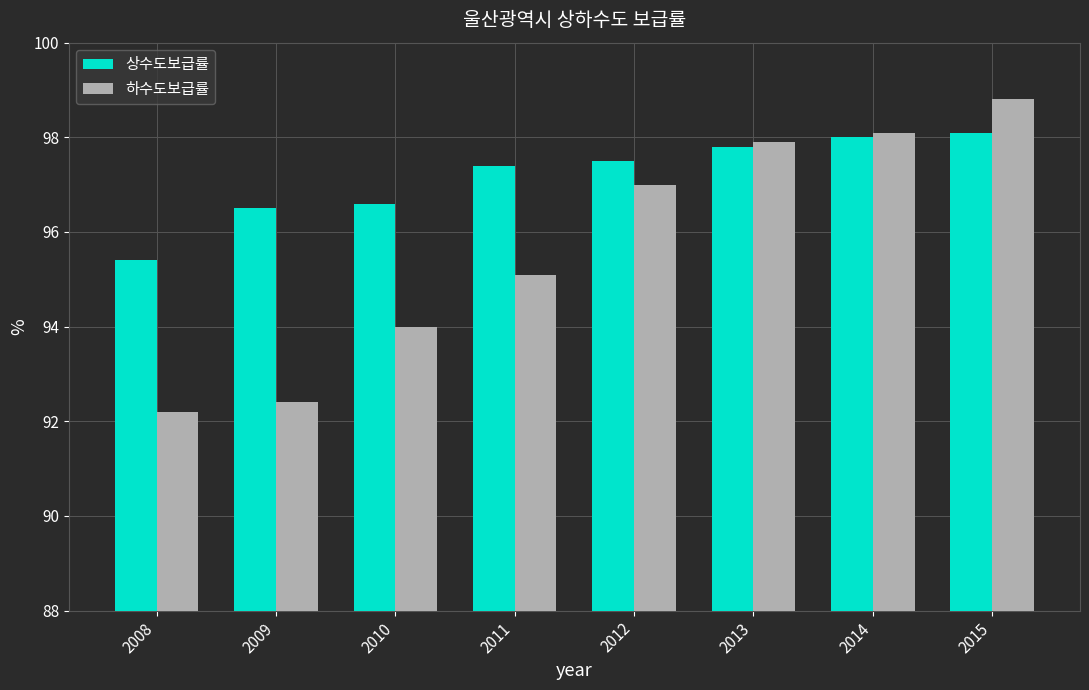

What is the sum of the 상수도보급률 values at 2008 and 2012?

192.9